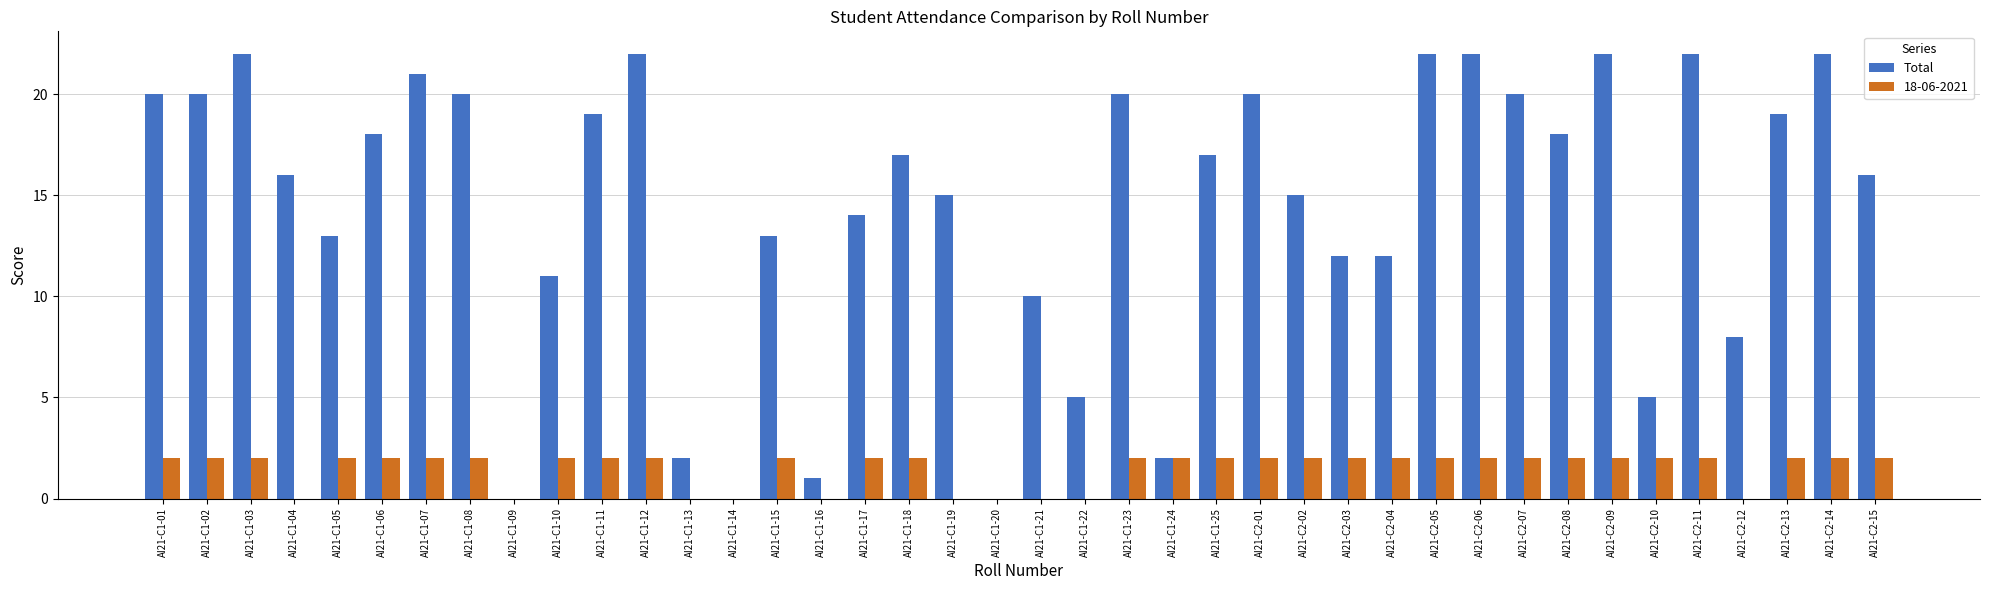

The value of Total at AI21-C1-10 is 15. True or false?

False